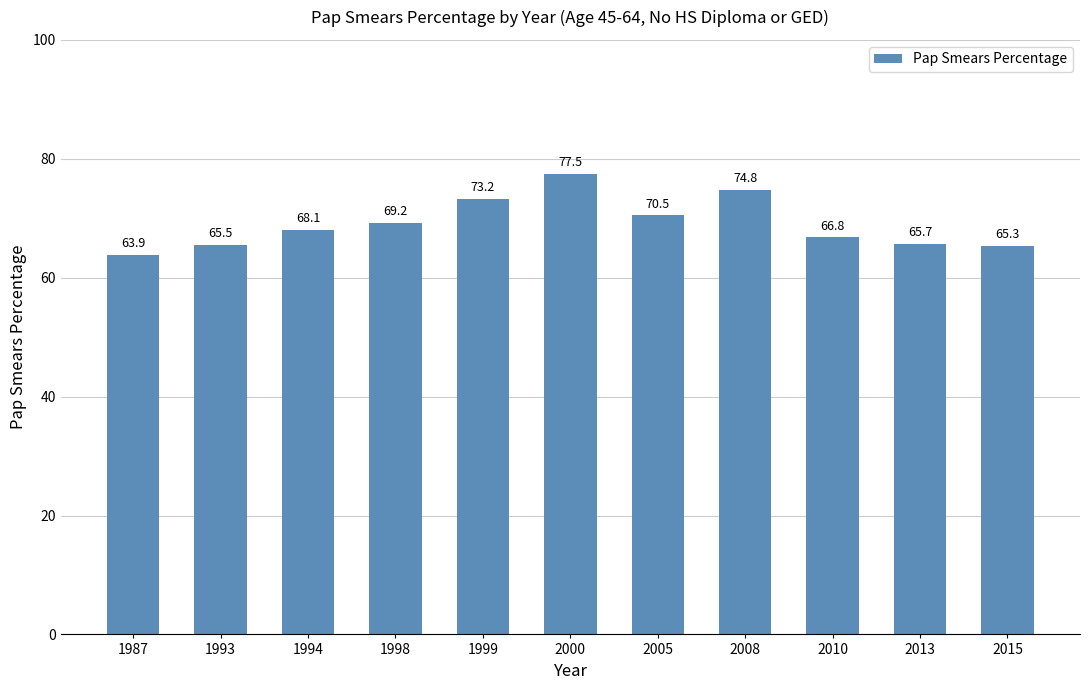

Which category has the lowest value across all series?

1987